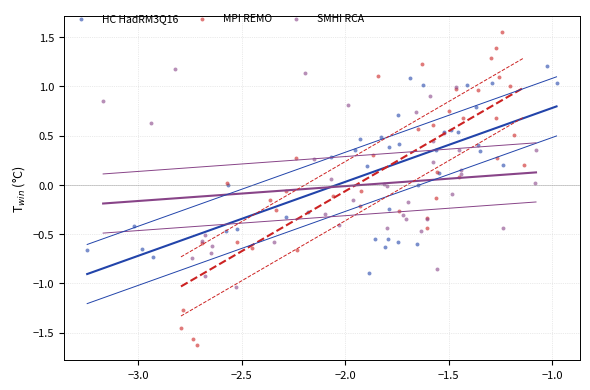

Which series has the largest Y range (max minus min)?

MPI REMO